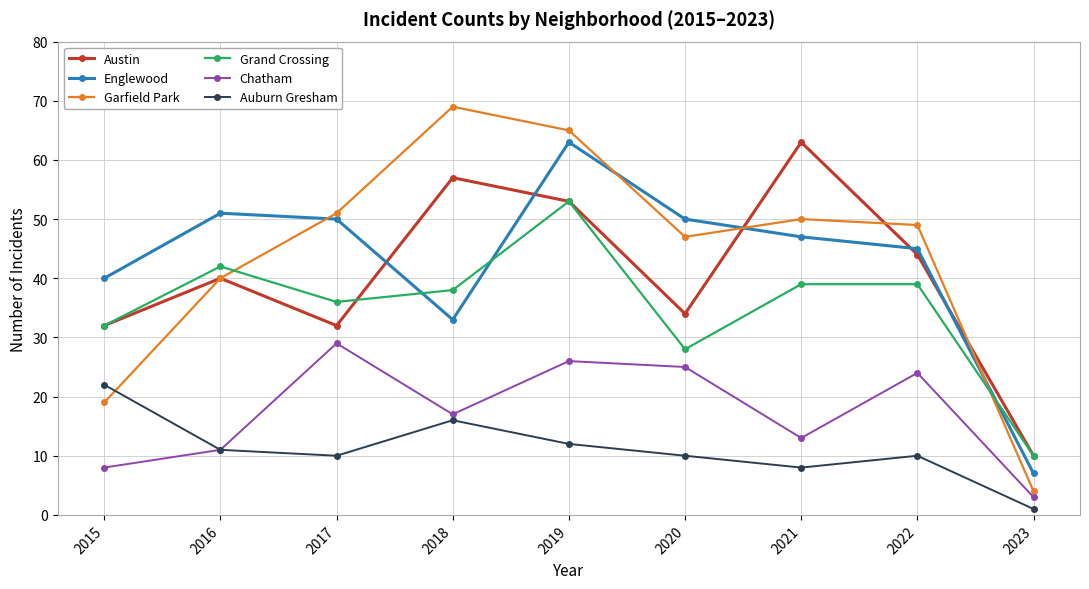

What is the value of the Garfield Park point at the 6th from the left?

47